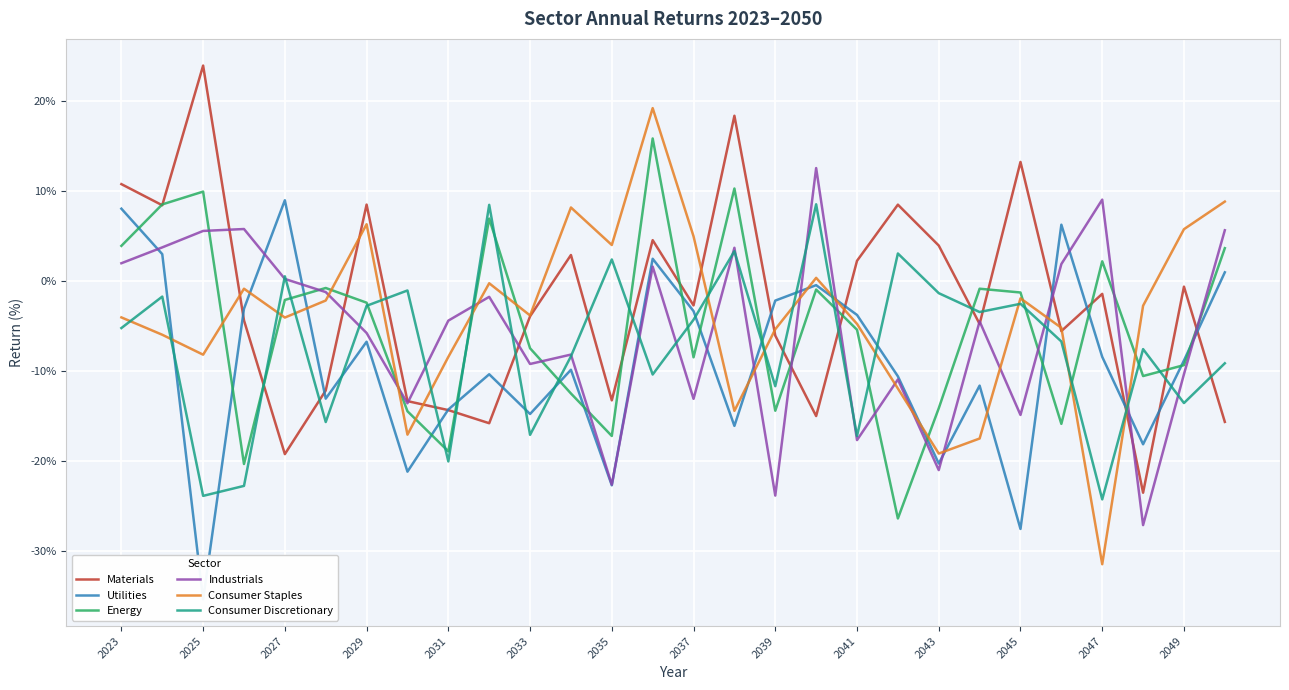

True or false: Energy has a value of -24.5 at 2039.

False